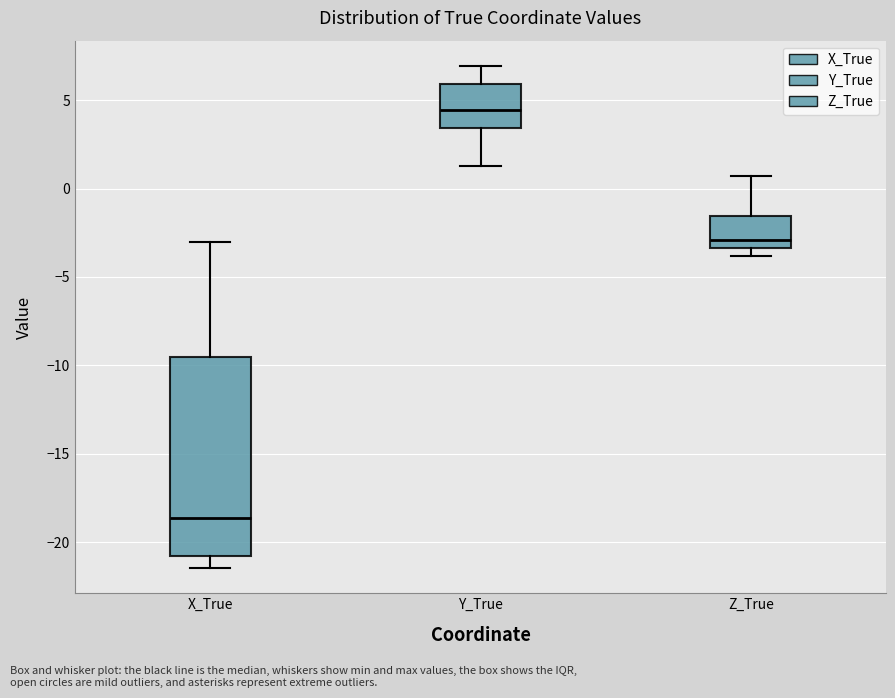

Where is the upper edge of the box for Z_True on the y-axis? The values are not printed on the chart, so give them approximately, as read against the axis.

-1.5